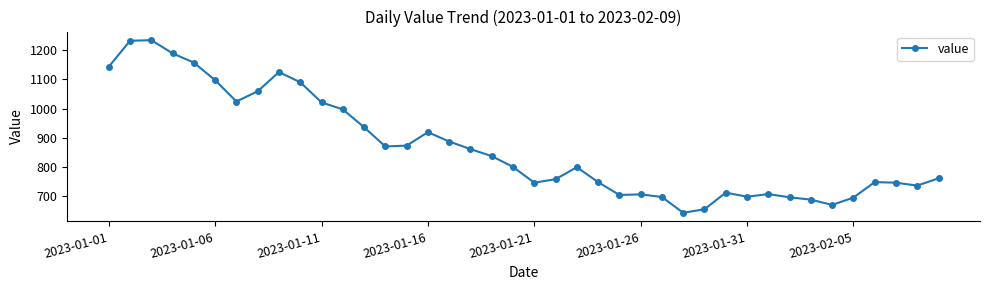

What is the minimum value shown in the chart?

643